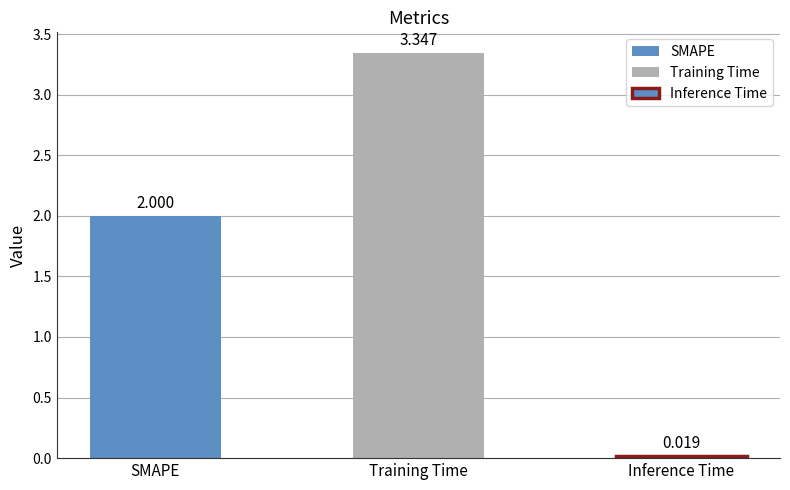

Does the chart contain any negative values?

No